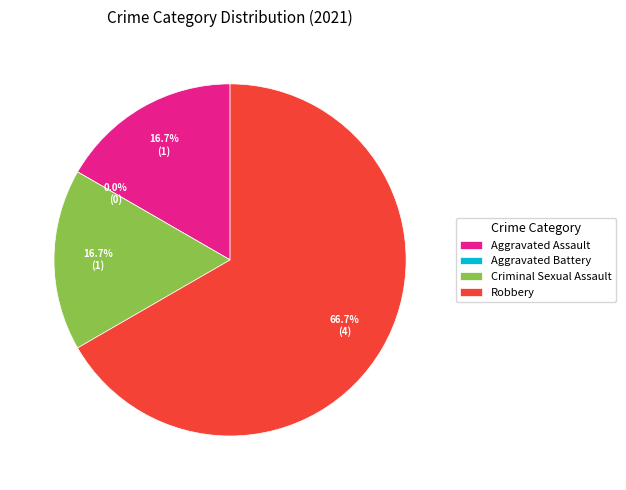

Which category has the smallest portion of the pie?

Aggravated Battery